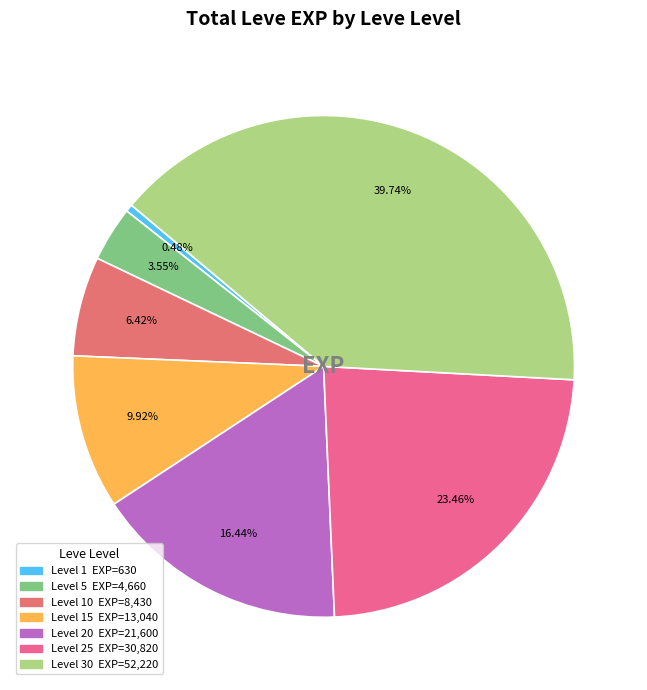

How many segments does this pie chart have?

7